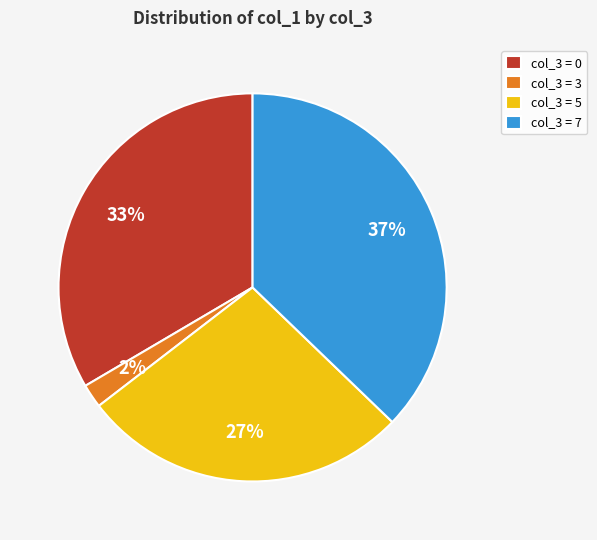

Count the number of slices in the pie.

4